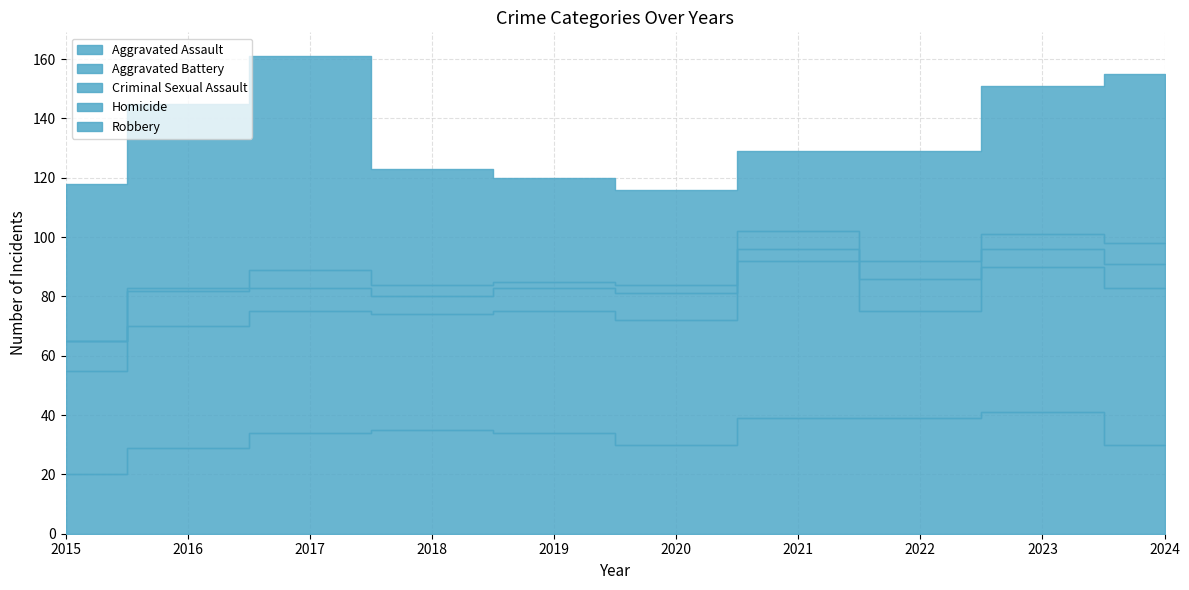

What is the difference between the maximum and minimum values in the Aggravated Battery series?

18